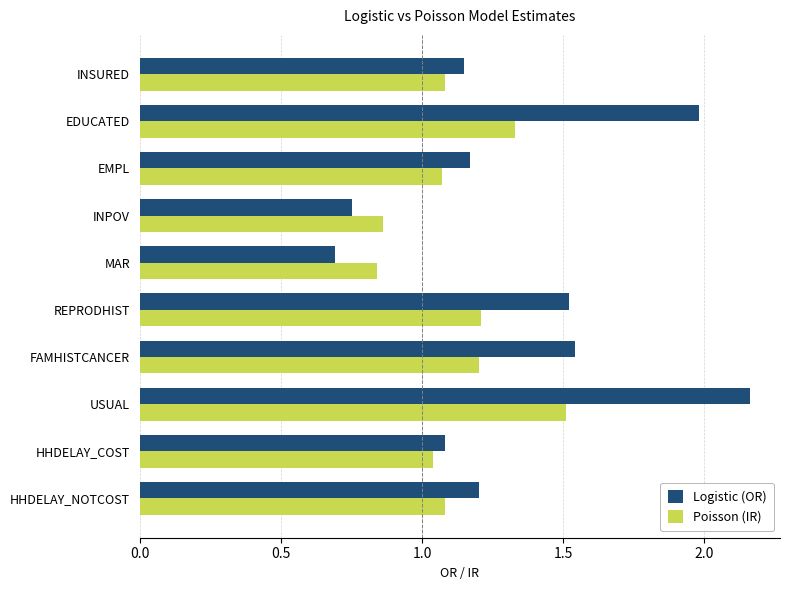

The value of Logistic (OR) at EDUCATED is 2.0. True or false?

True